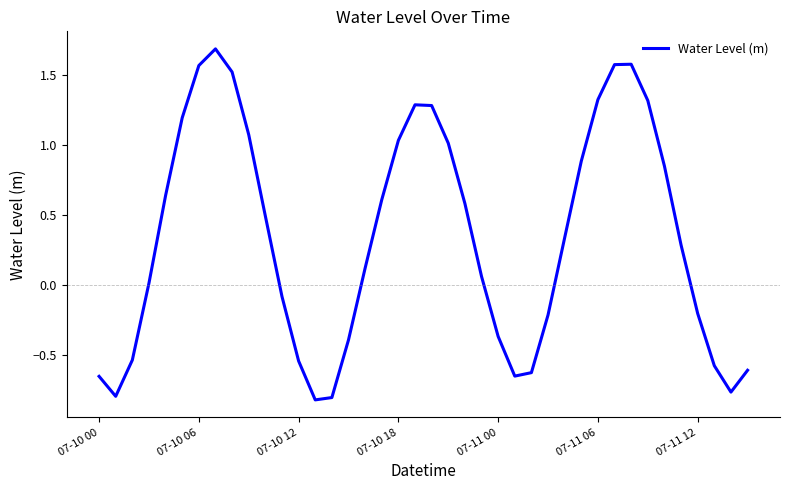

What is the greatest value displayed?

1.7